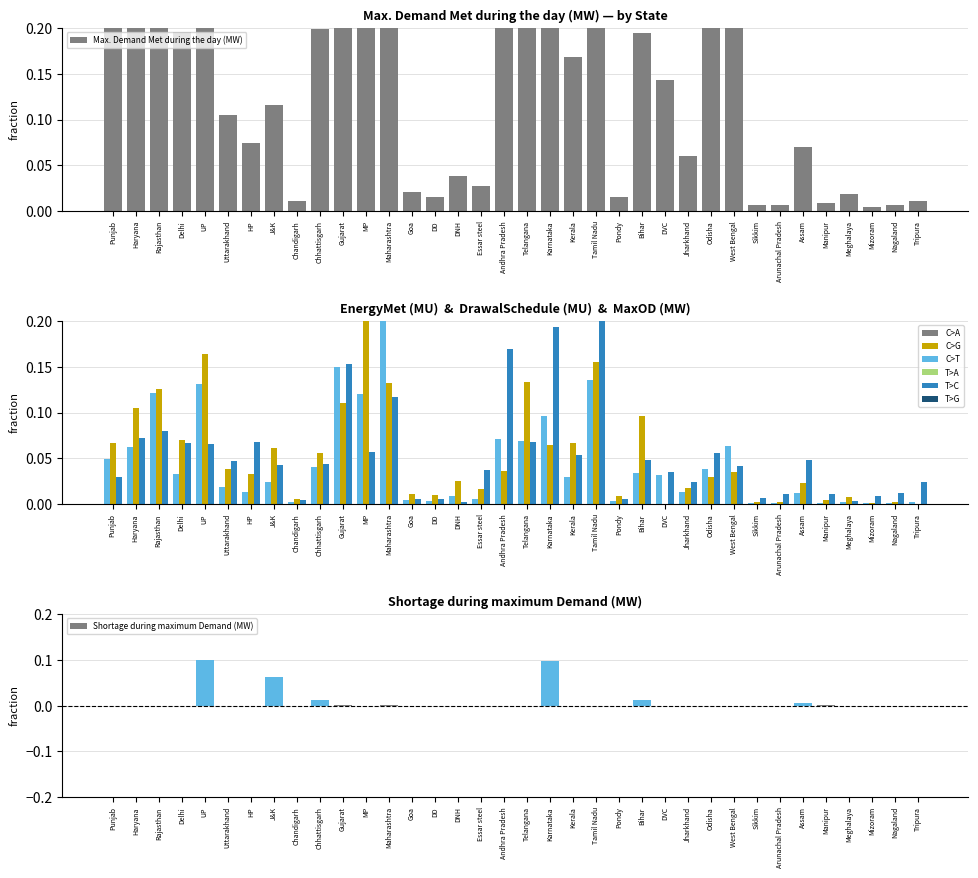

The value of Max. Demand Met during the day (MW) at Telangana is 0.3. True or false?

True